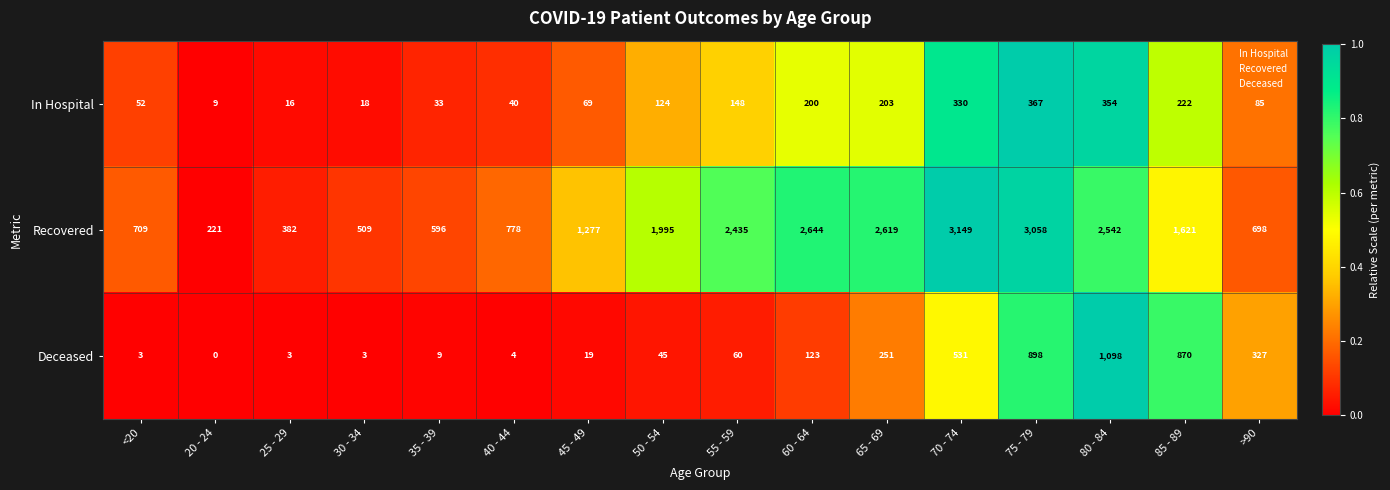

What is the average value of the Recovered series?

1577